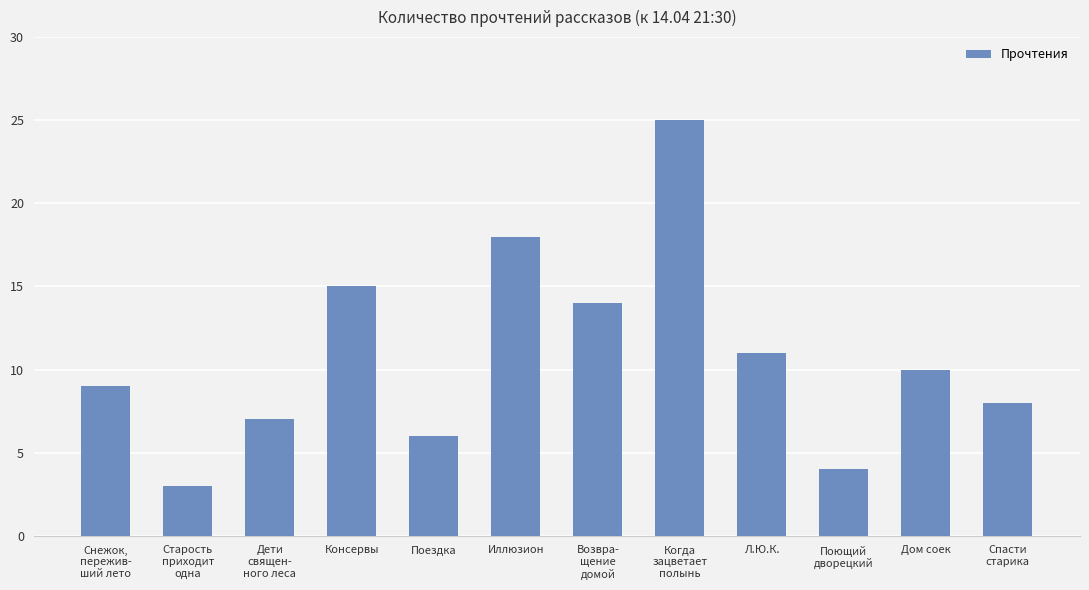

What is the sum of all values?

130